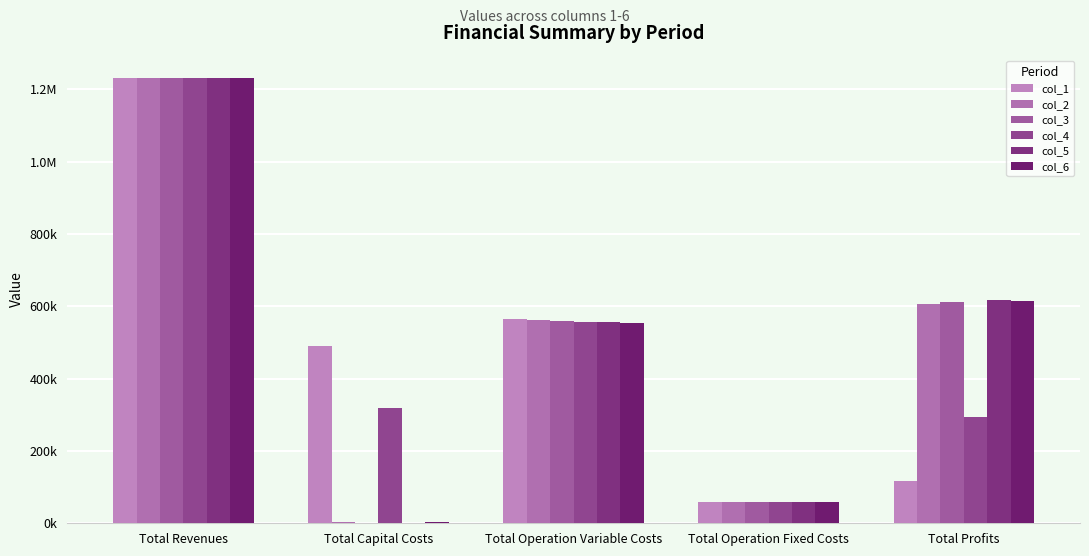

Are the bars grouped side by side (vs. stacked)?

Yes